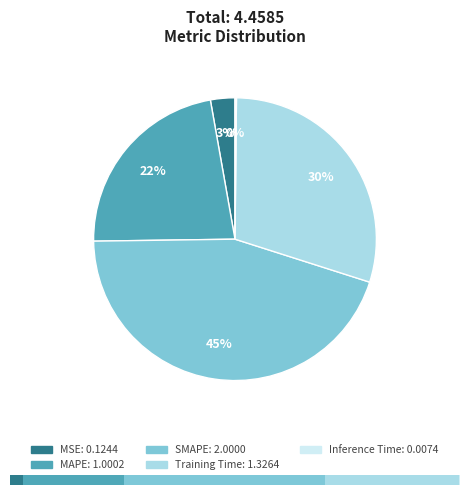

Which slice is the largest?

SMAPE